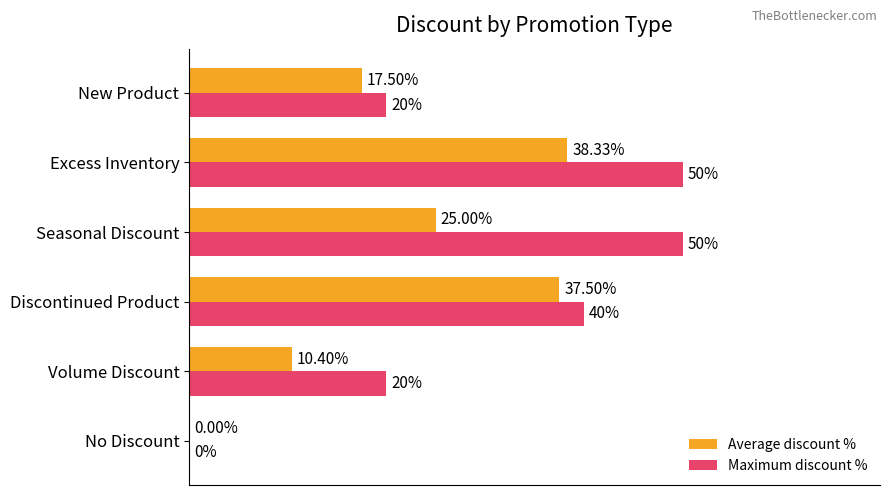

Which series has the largest total across all categories?

Maximum discount %